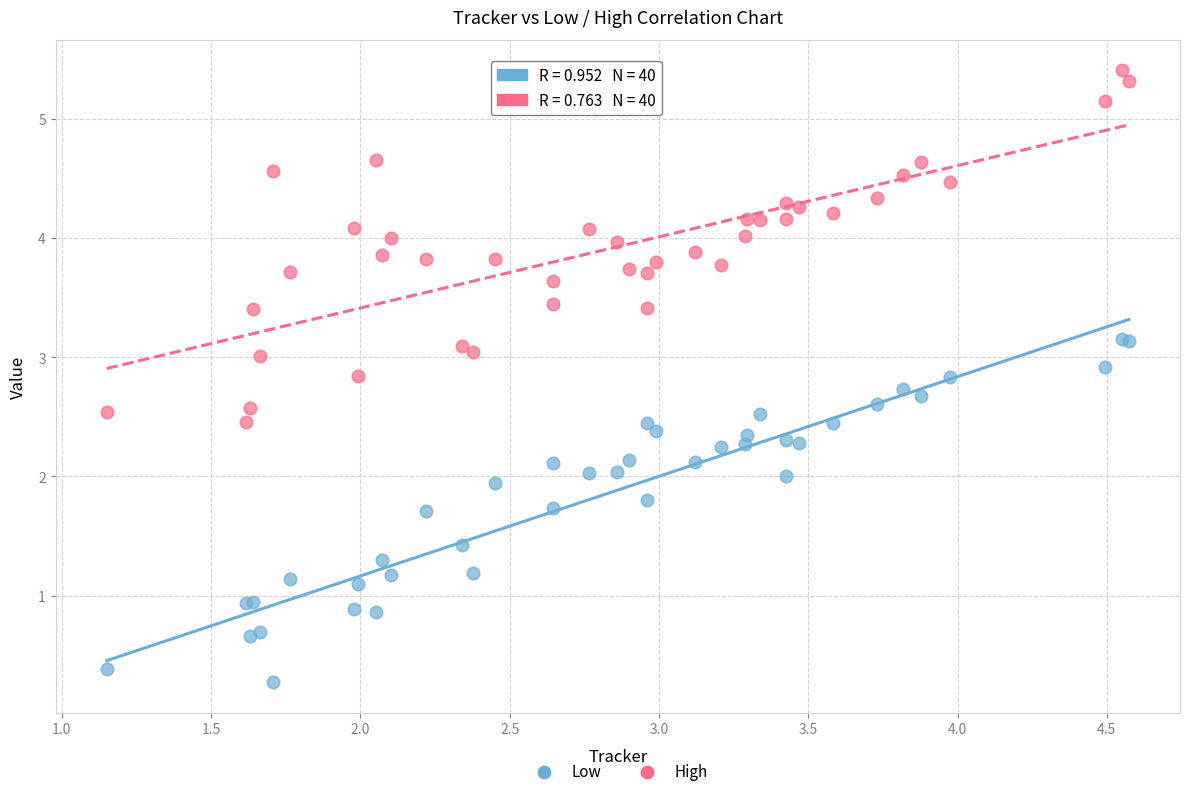

What is the X range (max minus min) for the scatter plot?

3.4